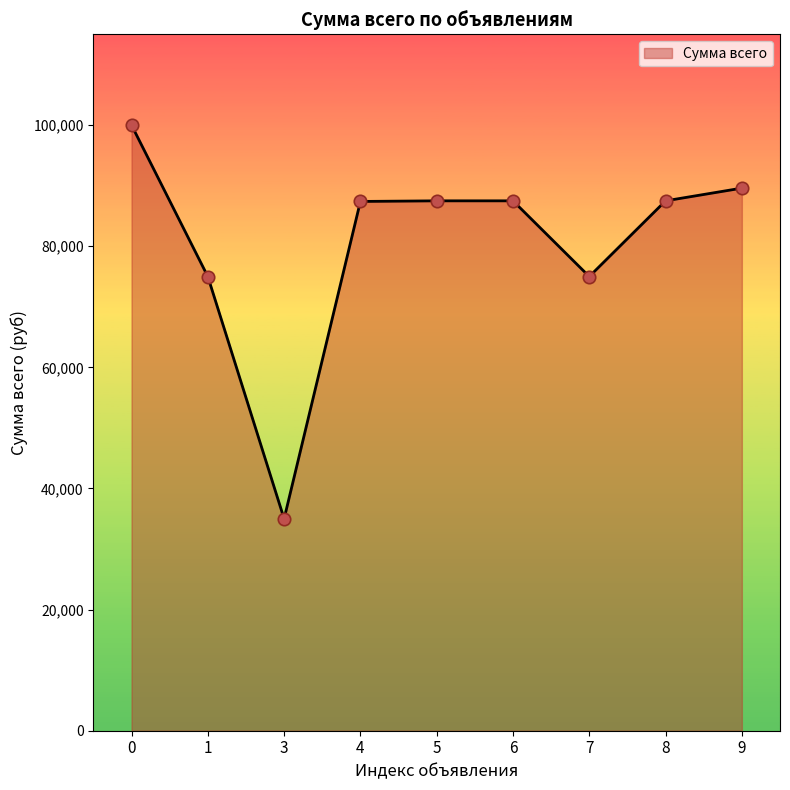

Between 7 and 6, which is larger?

6